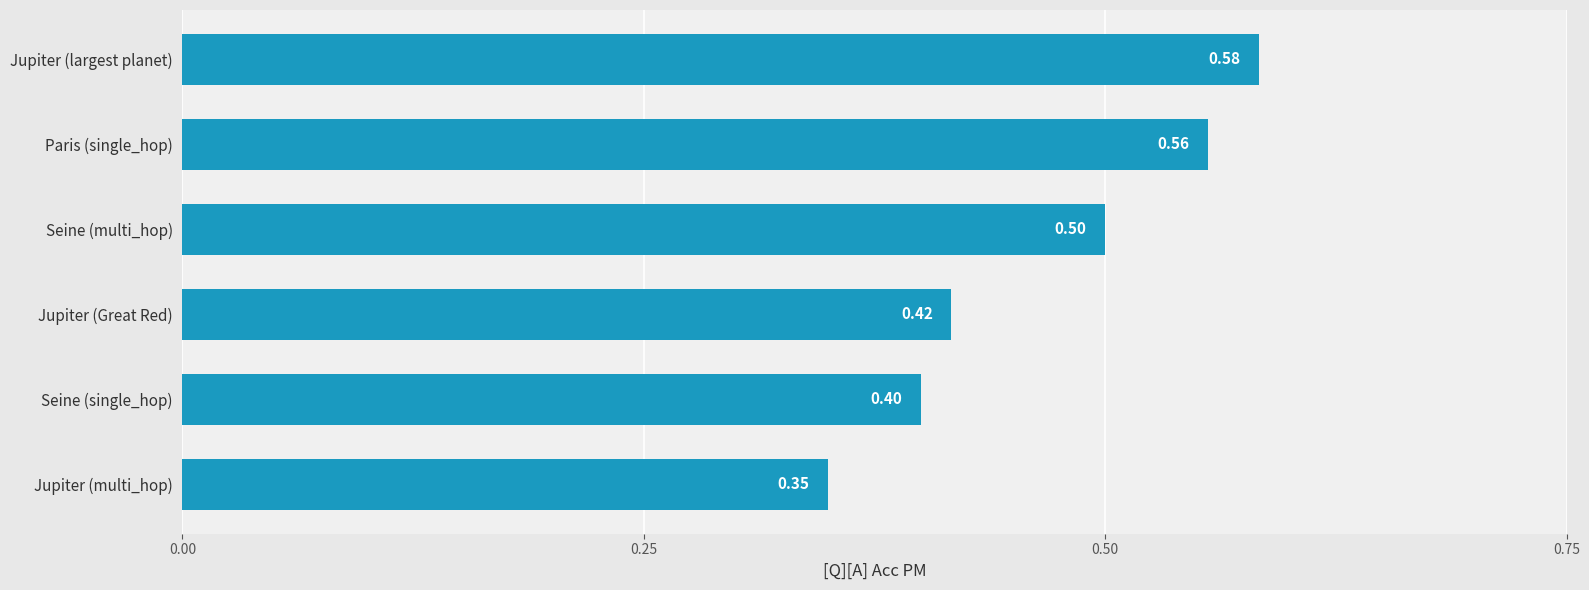

How many series are shown in this chart?

1